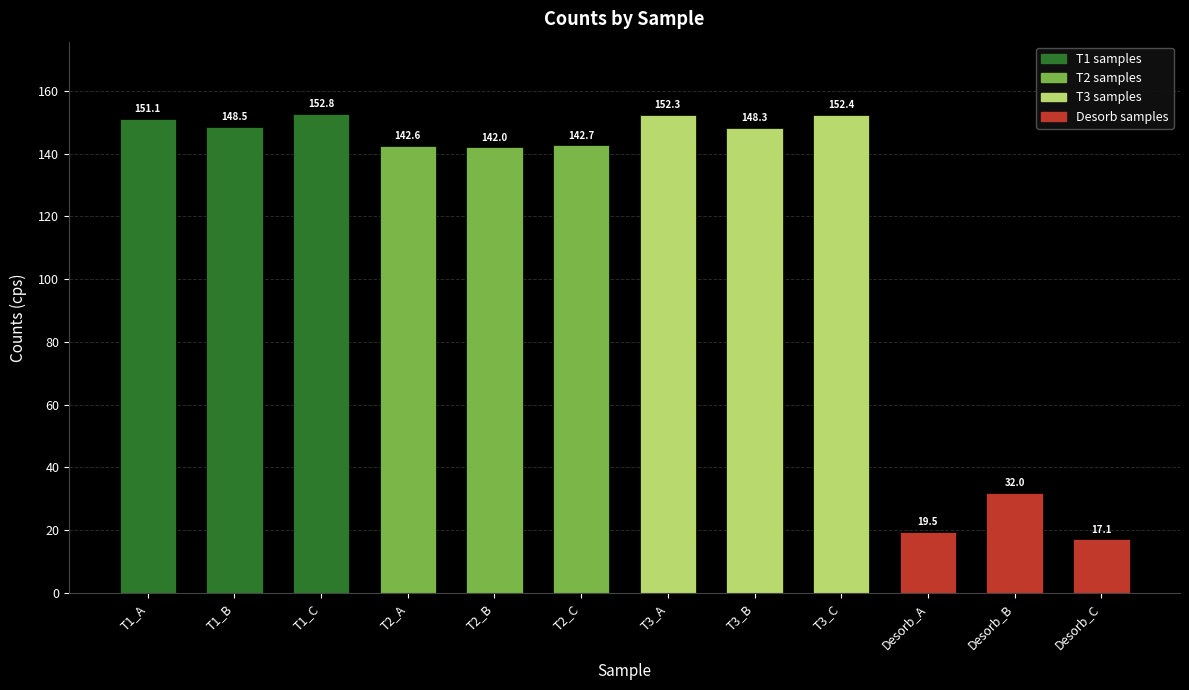

List the labels in order of value, largest first.

T1_C, T3_C, T3_A, T1_A, T1_B, T3_B, T2_C, T2_A, T2_B, Desorb_B, Desorb_A, Desorb_C